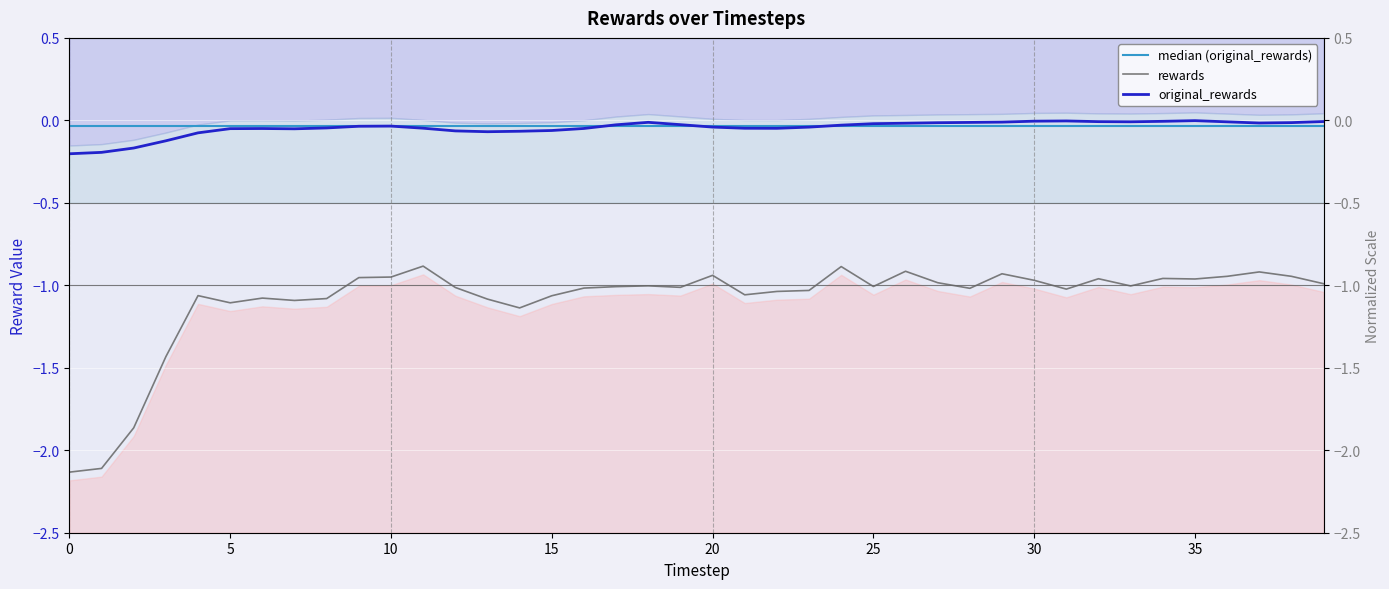

What is the value of the rewards point at the 25th from the left?

-0.9